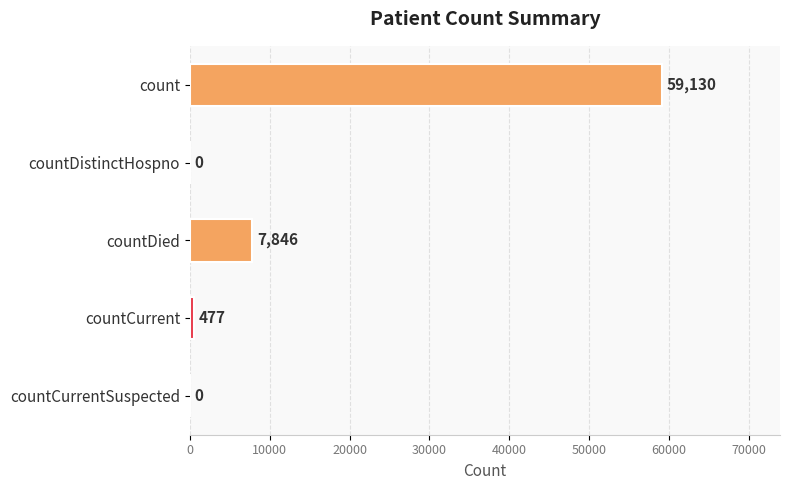

Reading top to bottom, extract all data points from this chart.

count=59130	countDistinctHospno=0	countDied=7846	countCurrent=477	countCurrentSuspected=0